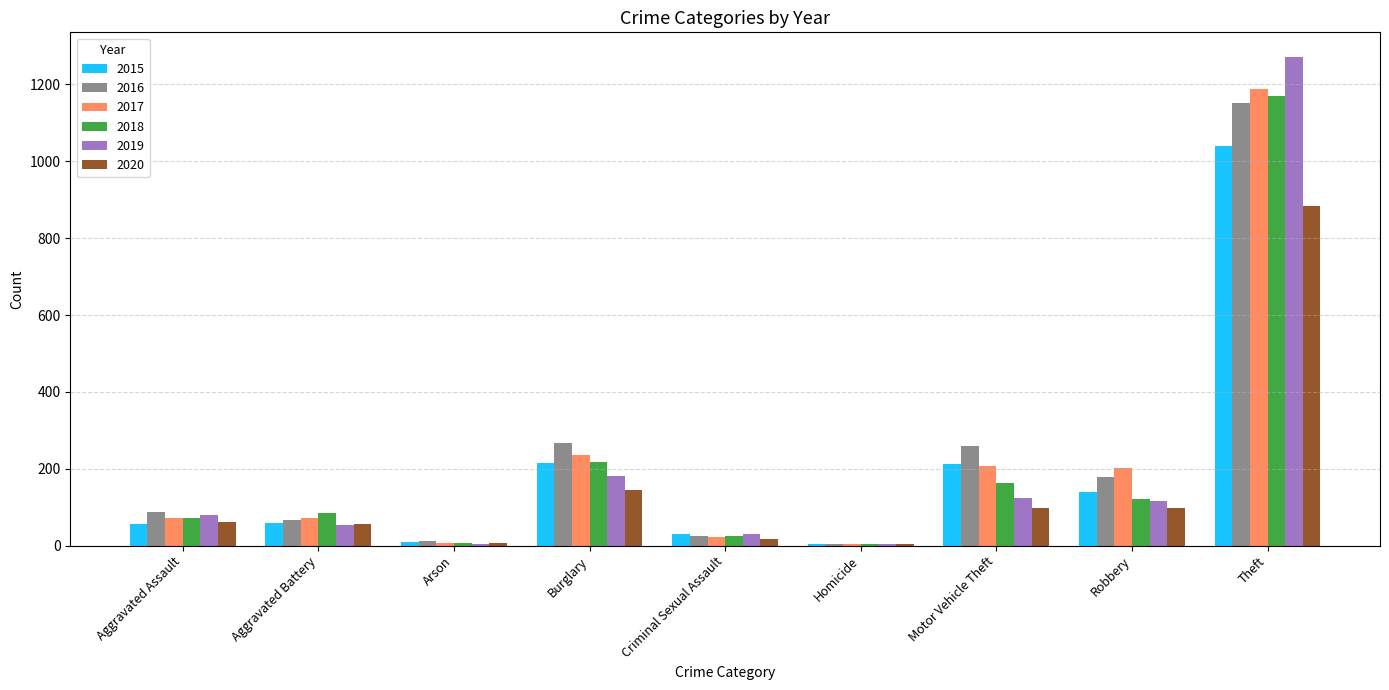

Count the number of data series in this chart.

6